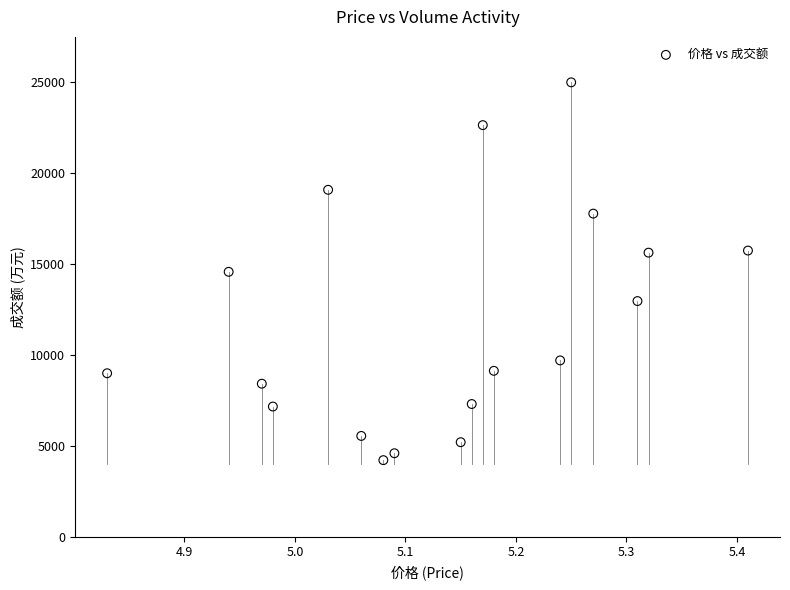

What is the range of Y values (max minus min)?

20762